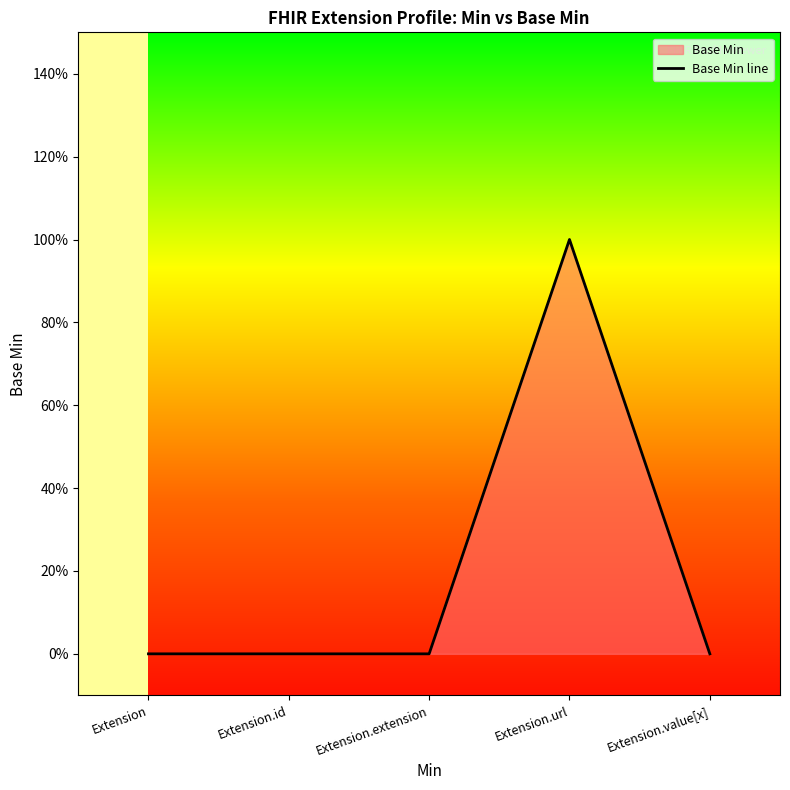

What is the difference between the maximum and minimum values?

1